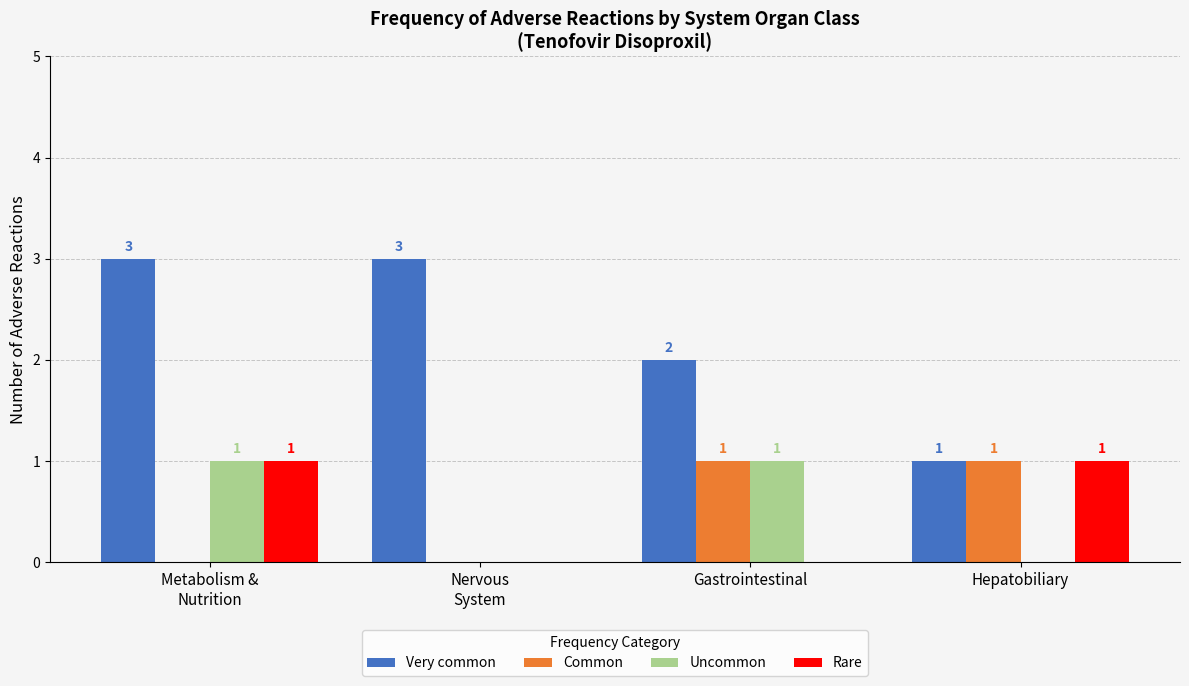

Where is Very common nearest to the value 2?

Gastrointestinal